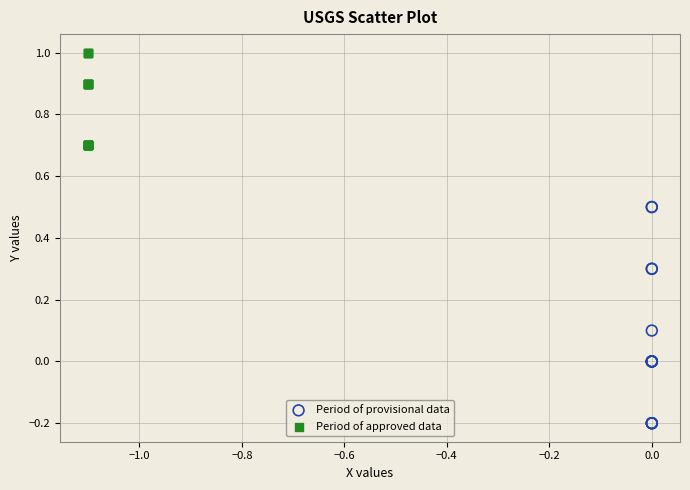

Which series has the widest spread of Y values?

Period of provisional data